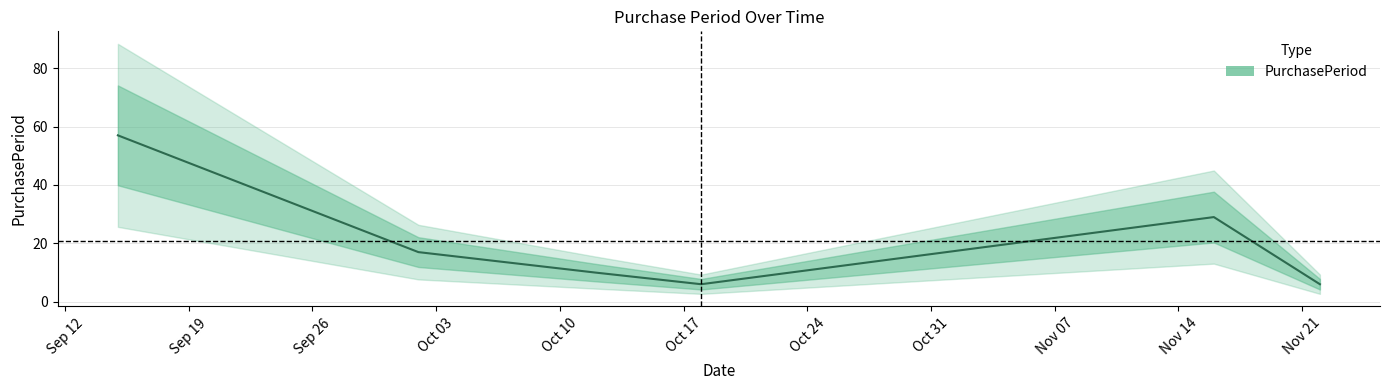

The value at 2017-11-22 is 6. True or false?

True